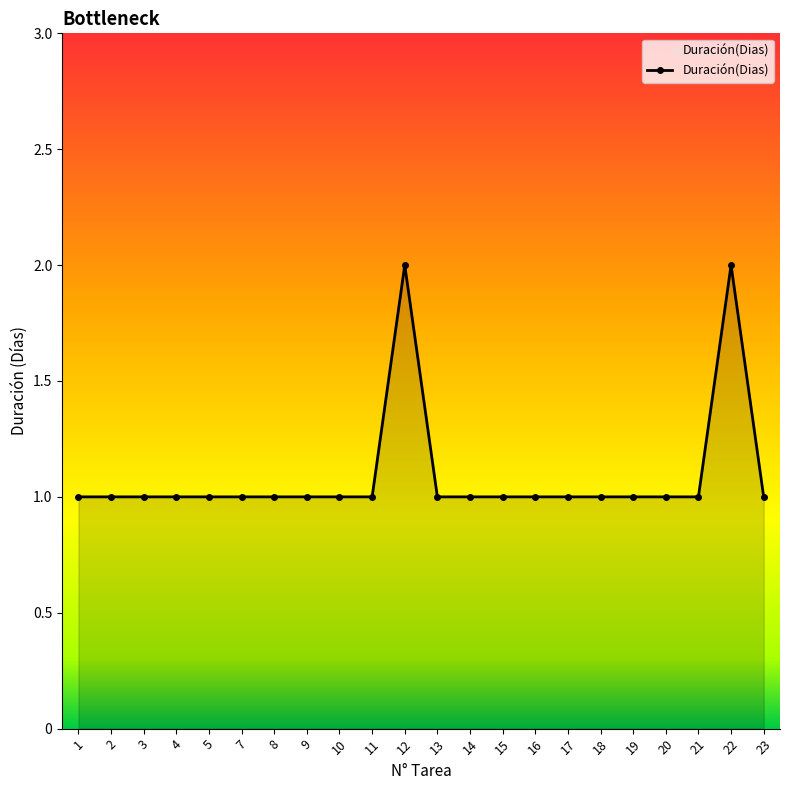

What is the difference between the values at 10 and 22?

1